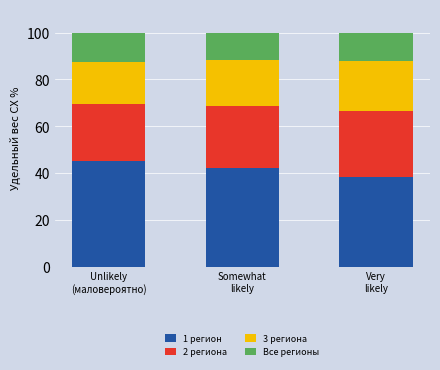

What is the average value of the 1 регион series?

41.9